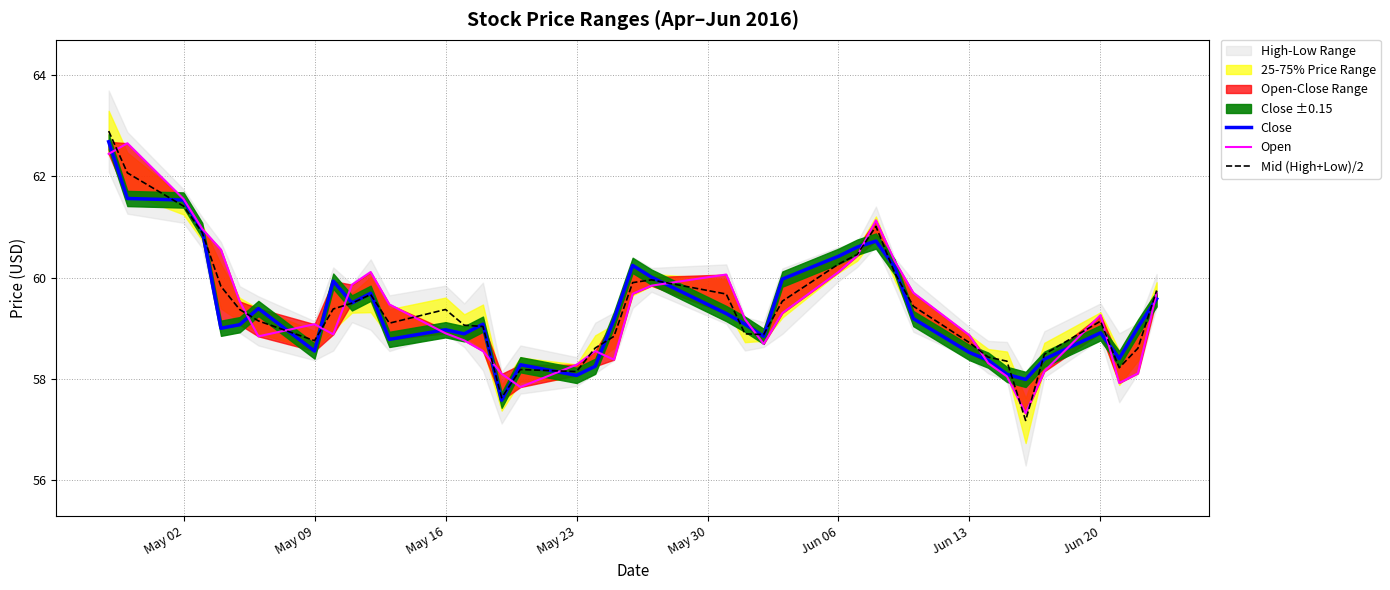

Which series has the largest total across all categories?

Mid (High+Low)/2